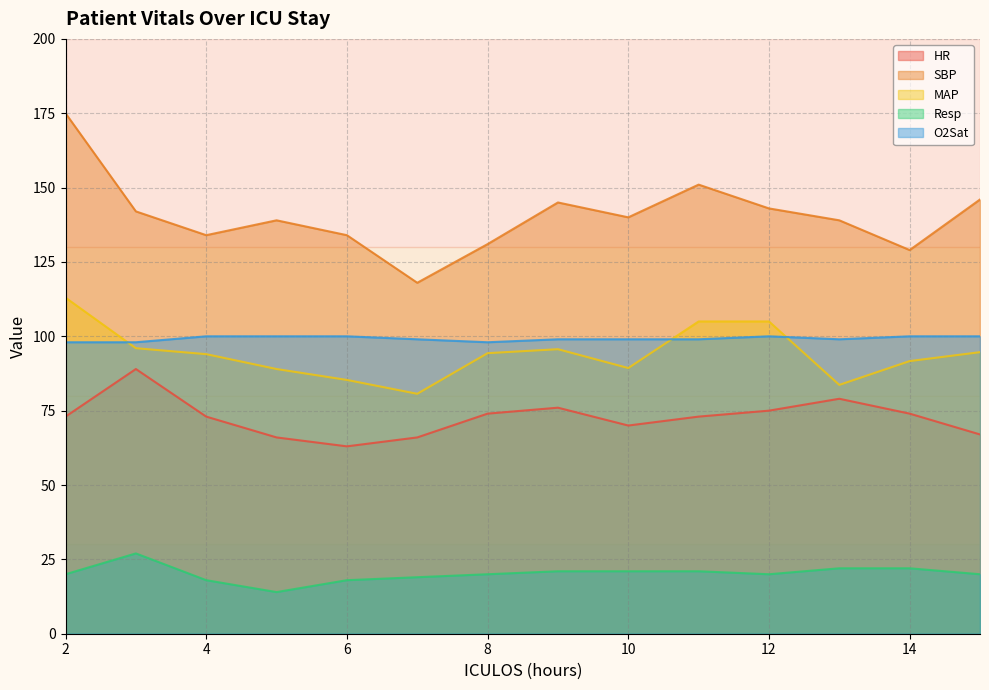

Which has a higher value, 13 or 2?

13